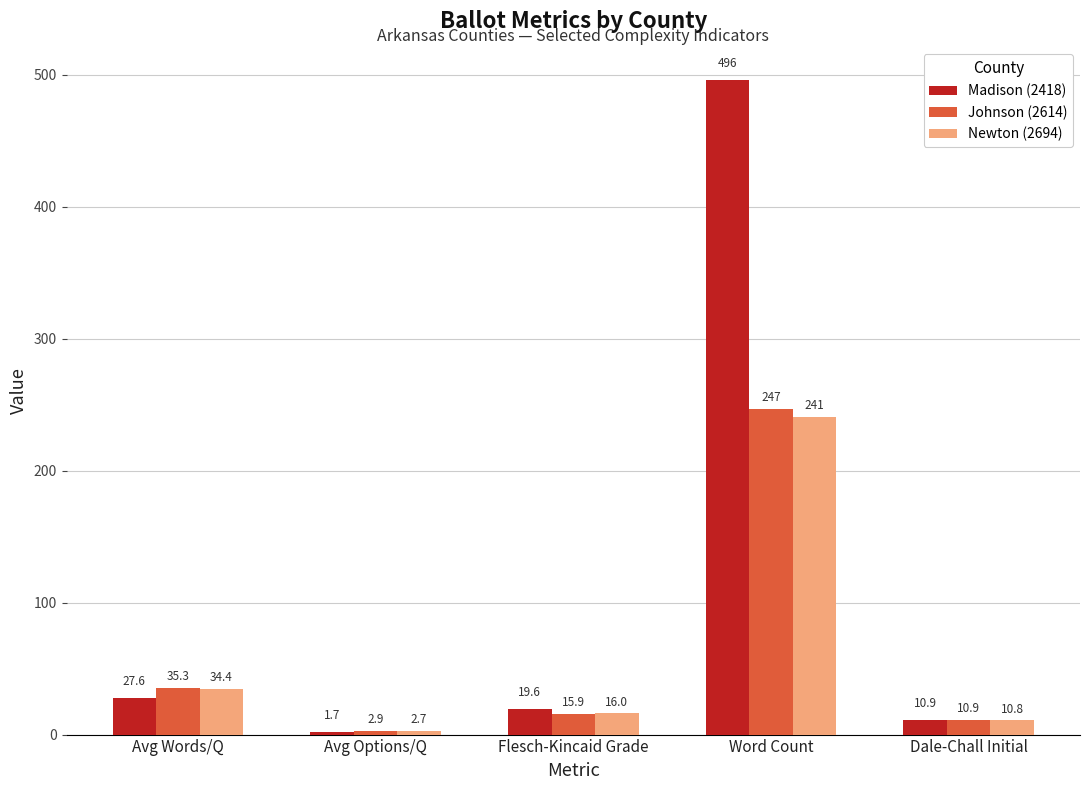

What is the average value of the Newton (2694) series?

61.0